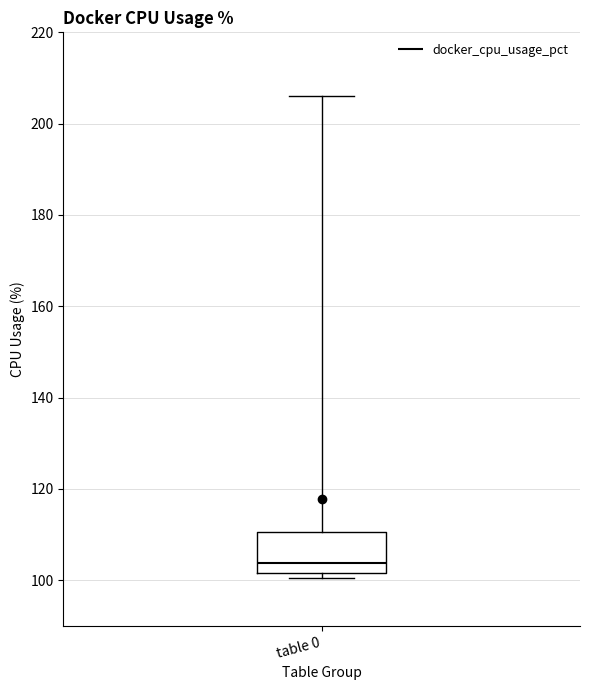

Transcribe this box plot: give where the median line is, the range the box spans, and where the two whiskers end, as read against the y-axis. The values are not printed on the chart, so give them approximately, as read against the axis.

median 104, box 102 to 110, whiskers 100 to 206